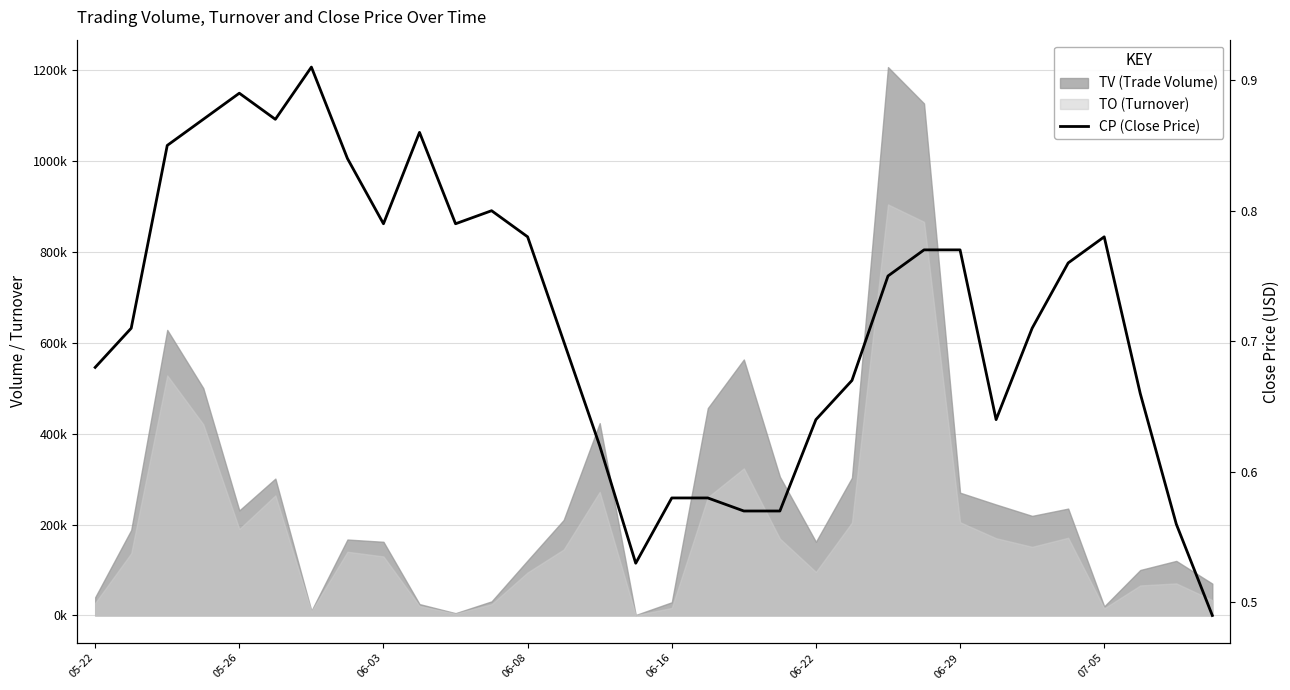

Reading left to right, extract all data points from this chart.

0.7	0.7	0.8	0.9	0.9	0.9	0.9	0.8	0.8	0.9	0.8	0.8	0.8	0.7	0.6	0.5	0.6	0.6	0.6	0.6	0.6	0.7	0.8	0.8	0.8	0.6	0.7	0.8	0.8	0.7	0.6	0.5